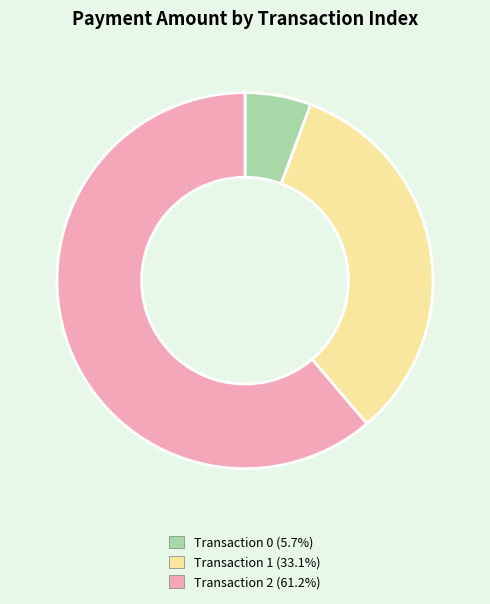

Does Transaction 2 (61.2%) account for over 50% of the chart?

Yes